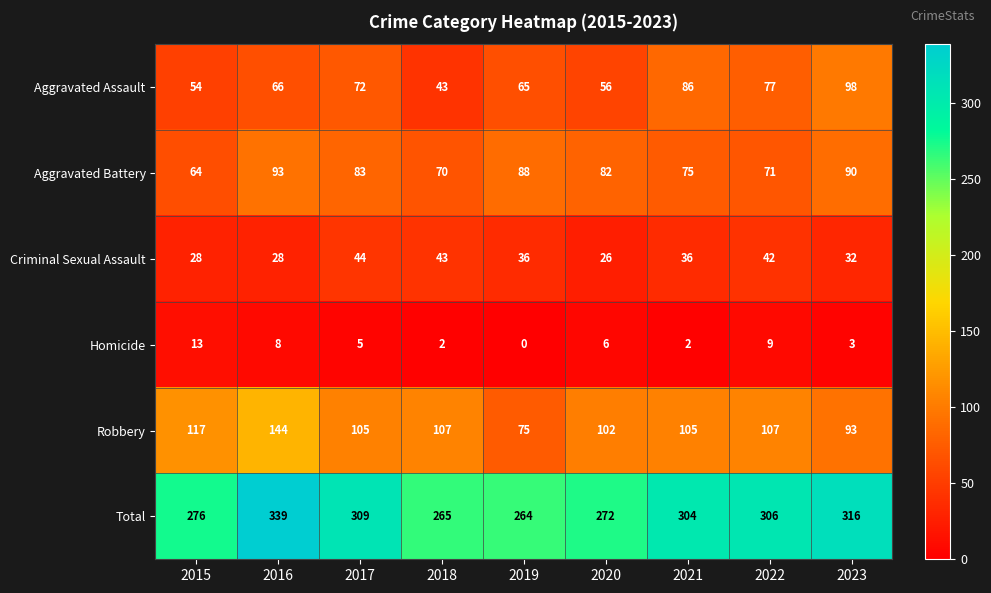

Rank the series by their maximum value, from lowest to highest.

Homicide, Criminal Sexual Assault, Aggravated Battery, Aggravated Assault, Robbery, Total